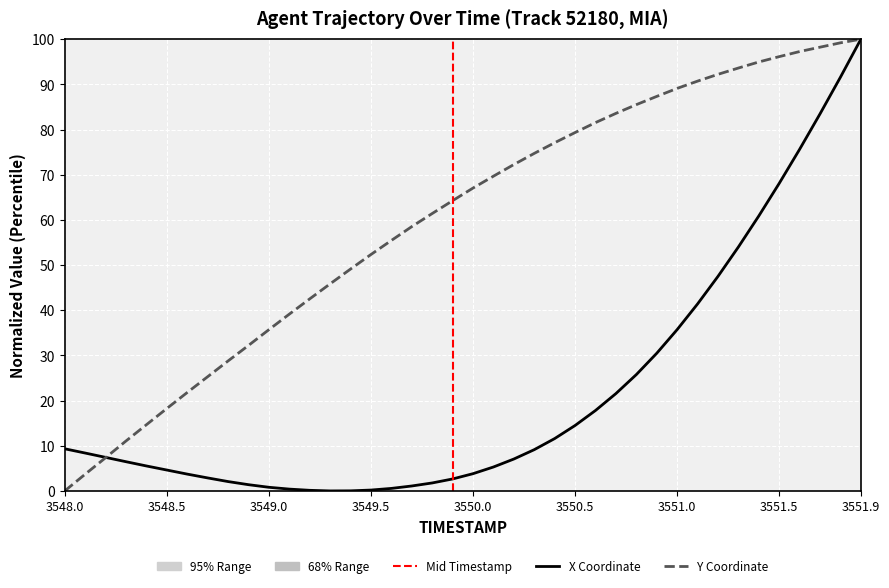

How many positive values does the Y series have?

39